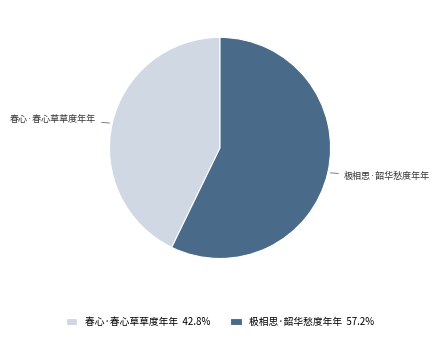

Count the number of slices in the pie.

2